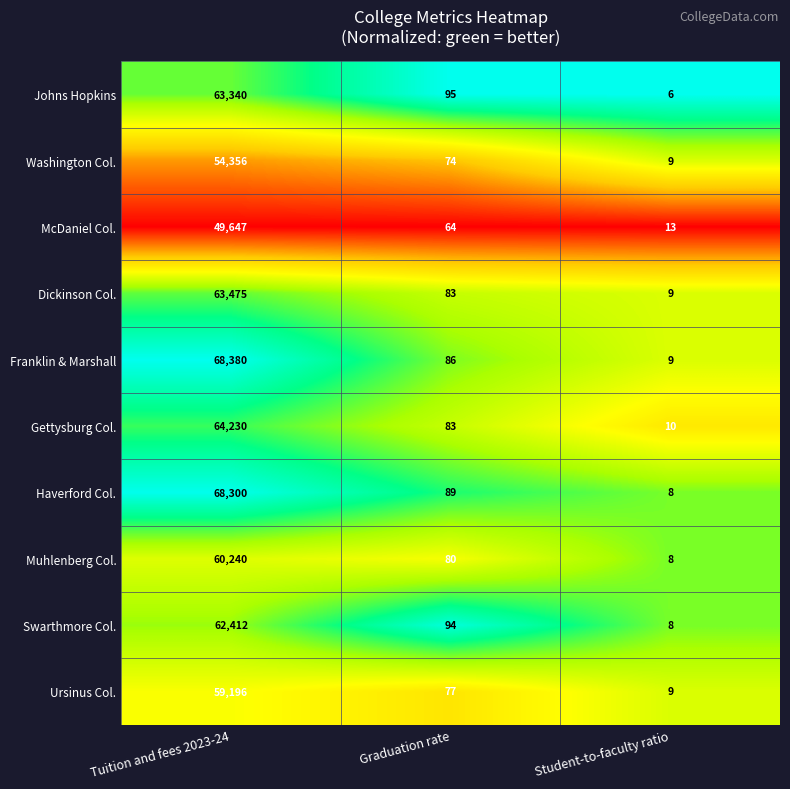

Where does the Gettysburg Col. series first go above 83?

Tuition and fees 2023-24